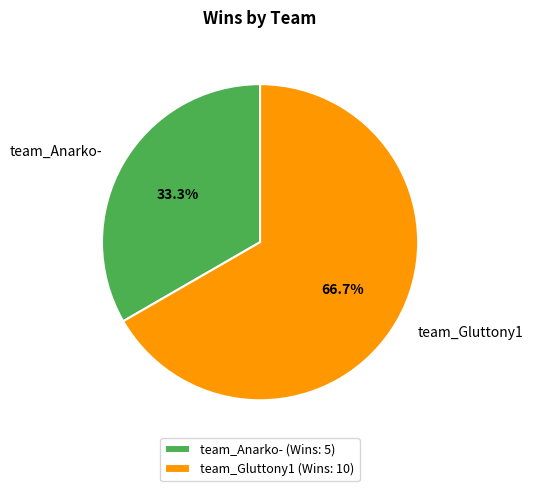

Rank the categories by value from highest to lowest.

team_Gluttony1, team_Anarko-